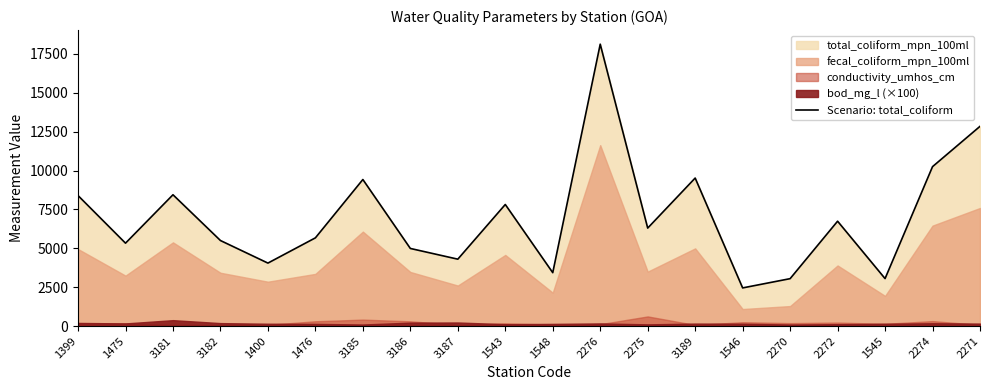

How many interior local valleys (lower than both neighbors) does the data have?

7